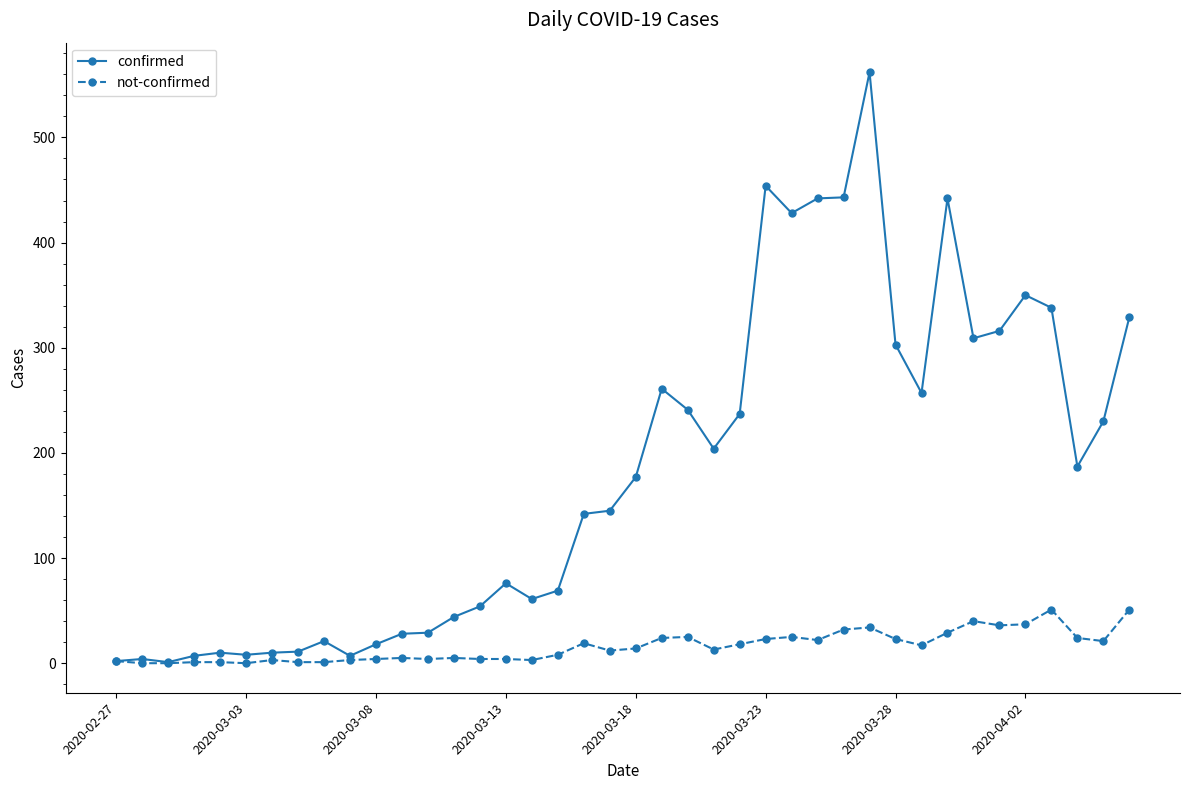

What is the highest value of the confirmed series?

562